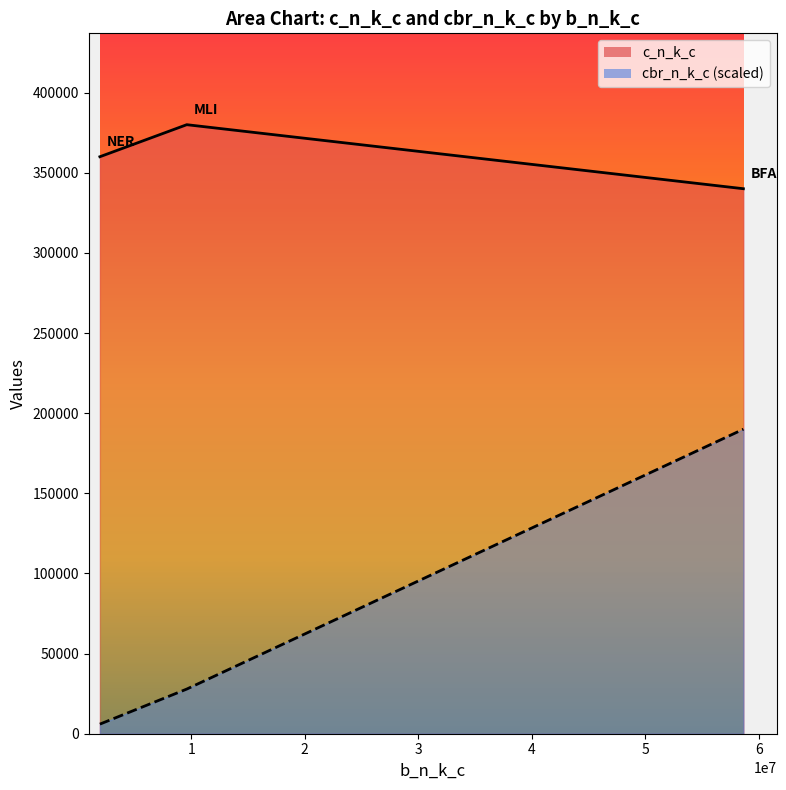

What is the difference between the c_n_k_c values at NER and MLI?

19988.0